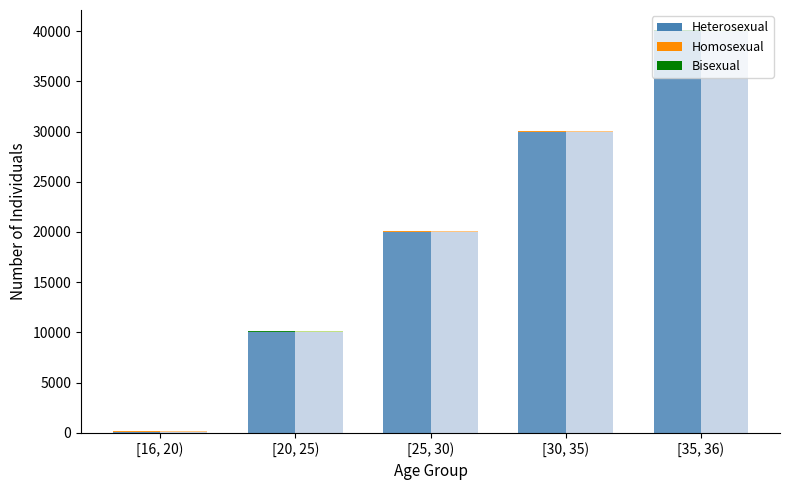

What is the value of the Heterosexual bar at the 4th from the left?

30000